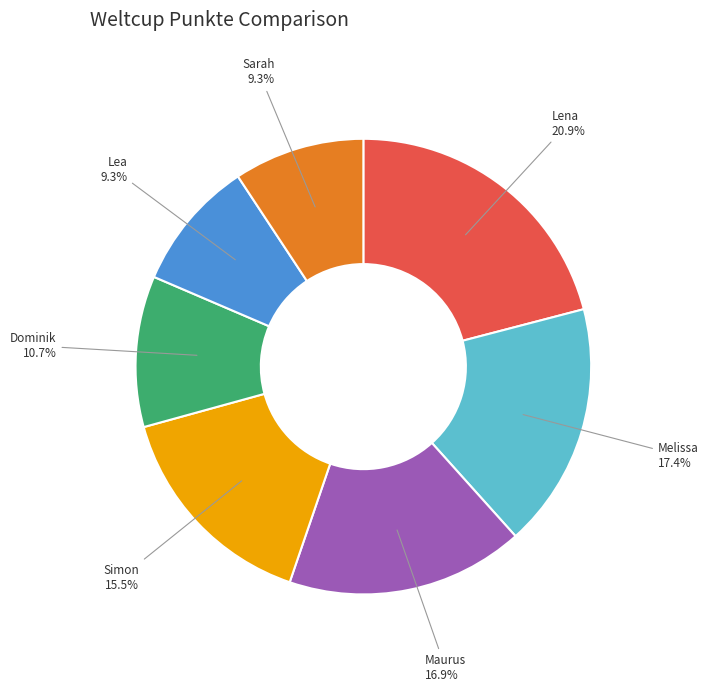

Does Sarah account for over 50% of the chart?

No